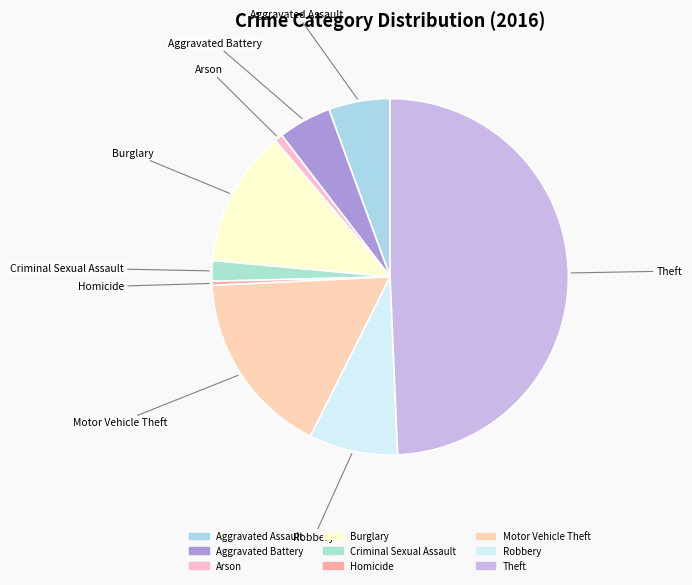

Is Arson the majority of the pie?

No